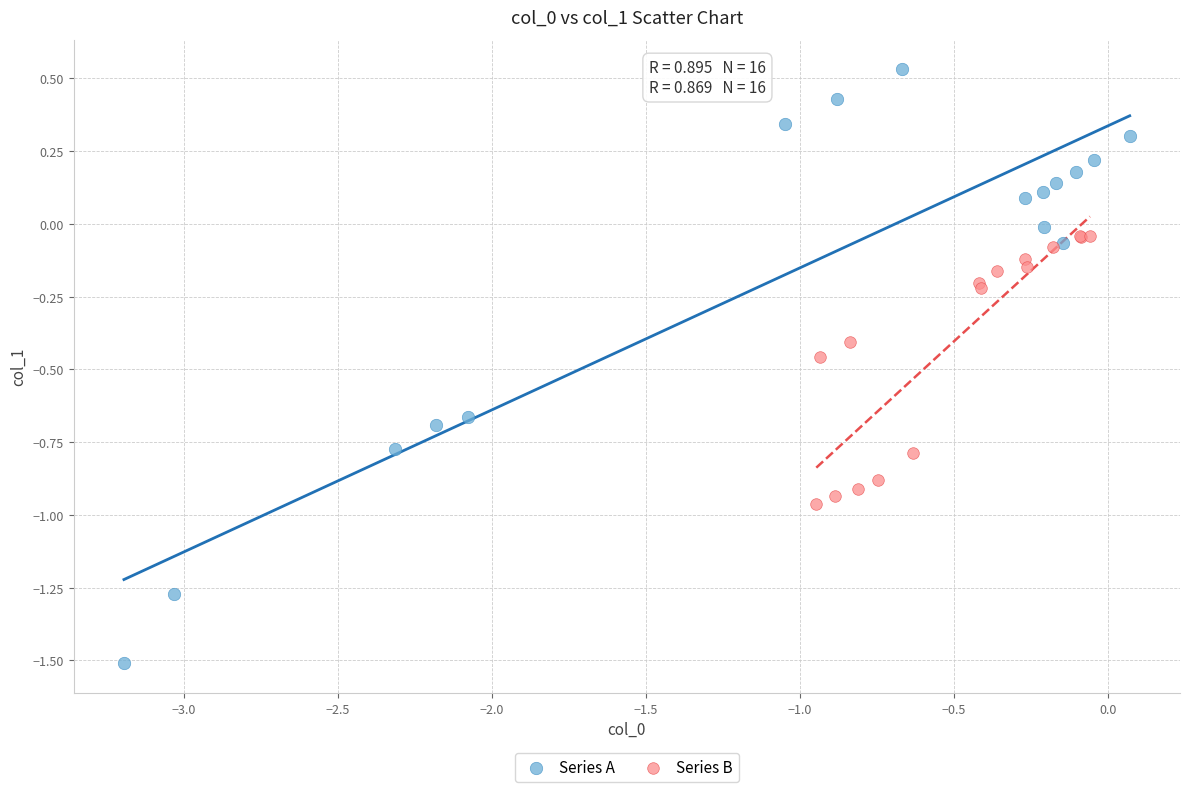

Which series reaches the maximum Y coordinate?

Series A